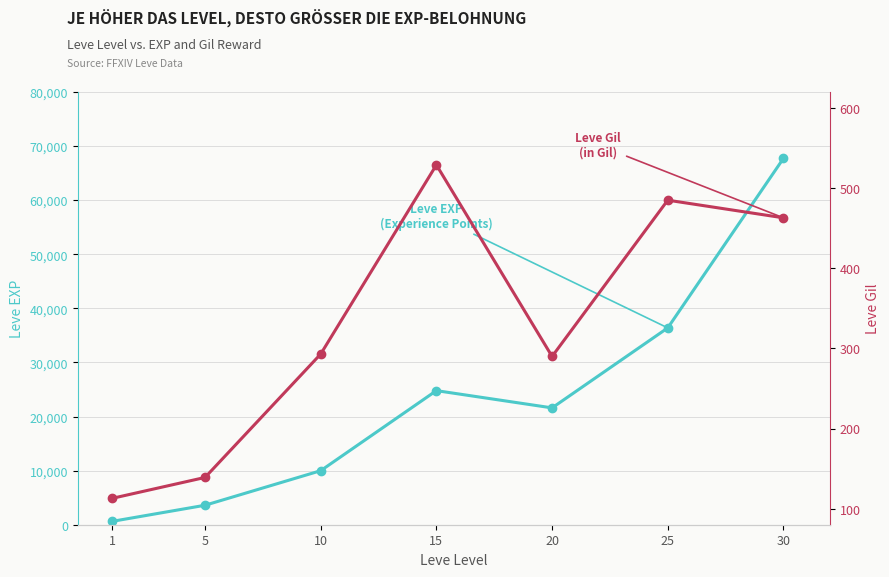

What is the value of the Leve Gil point at the 3rd from the left?

293